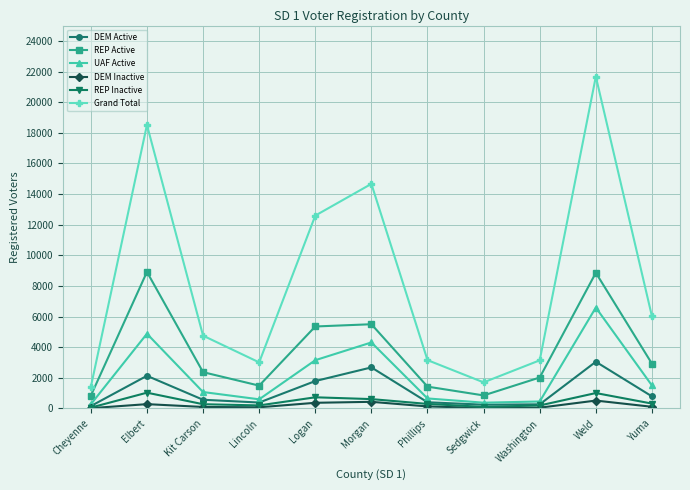

Which series has the largest range (max minus min)?

Grand Total